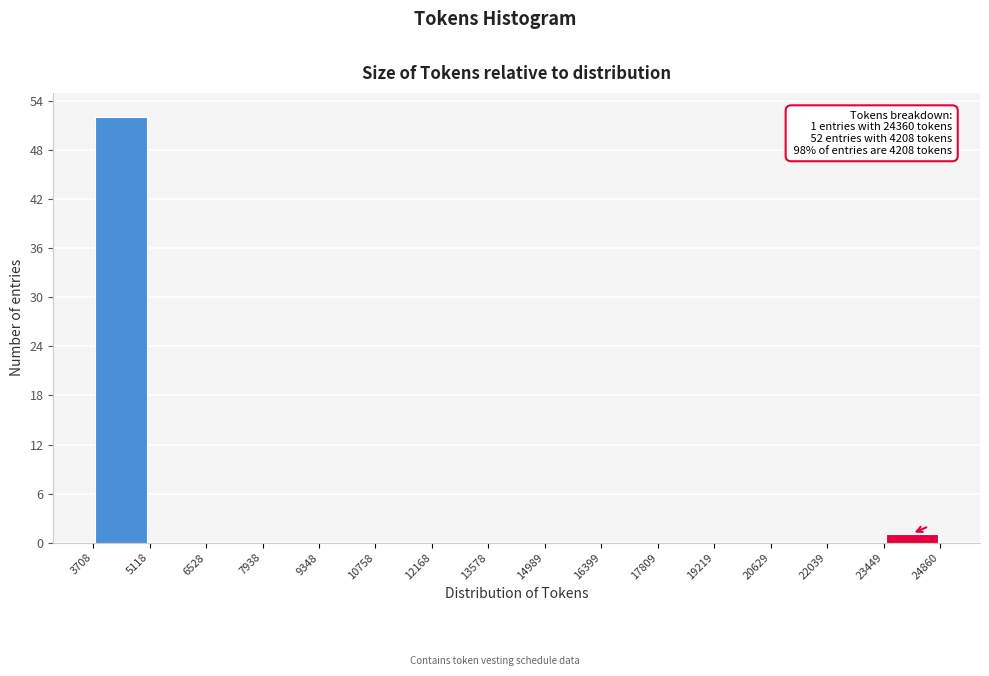

Over which range of the x-axis is the bar tallest?

3708 to 5118